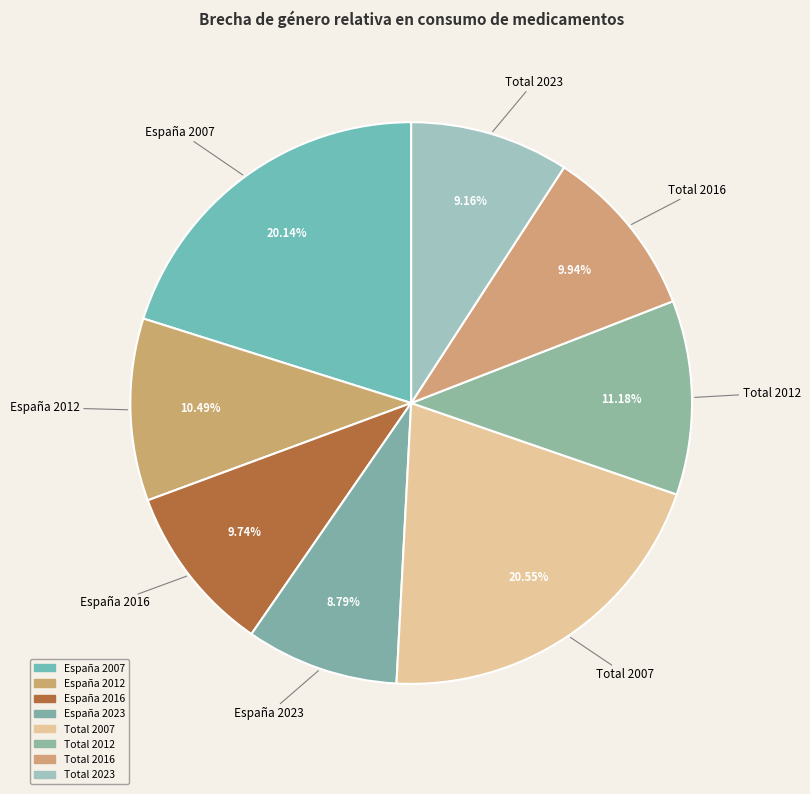

True or false: España 2012 accounts for 1% of the total.

False